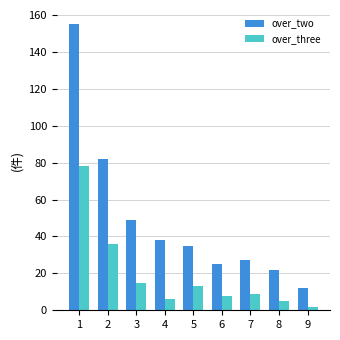

Which series has the largest total across all categories?

over_two